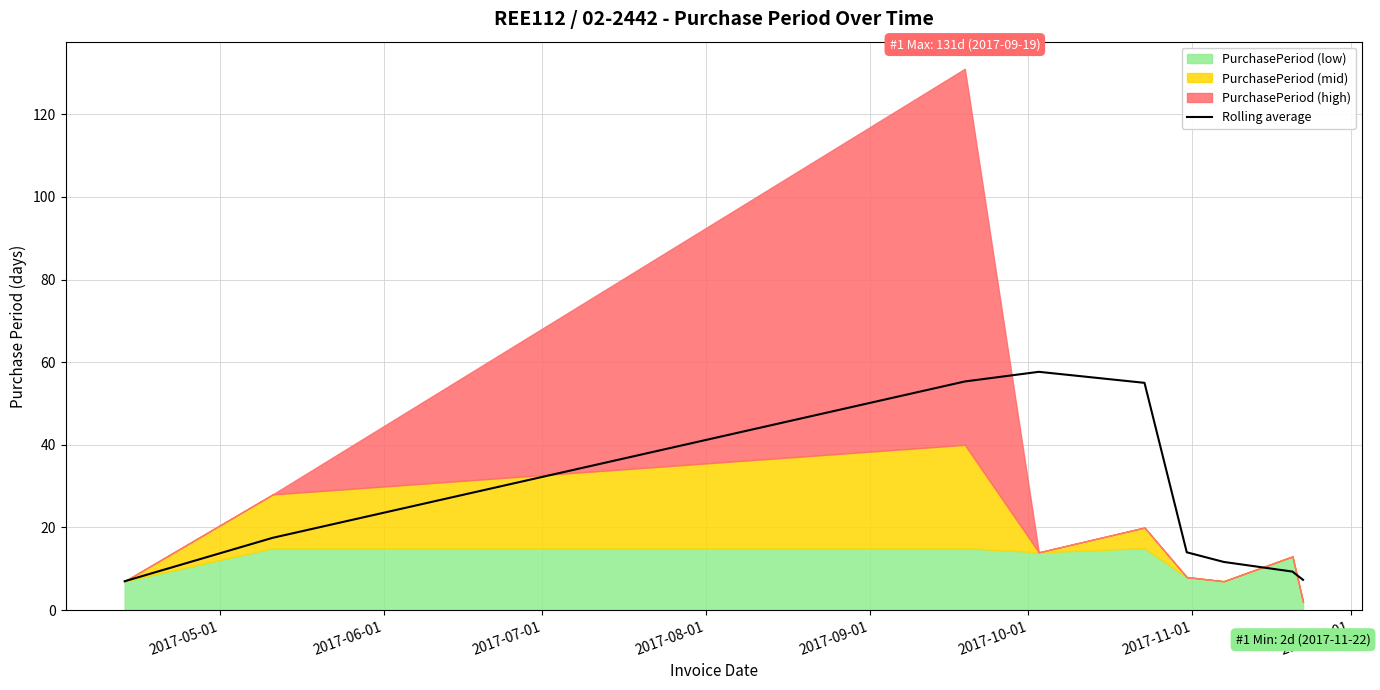

What is the maximum value for Rolling average?

57.7